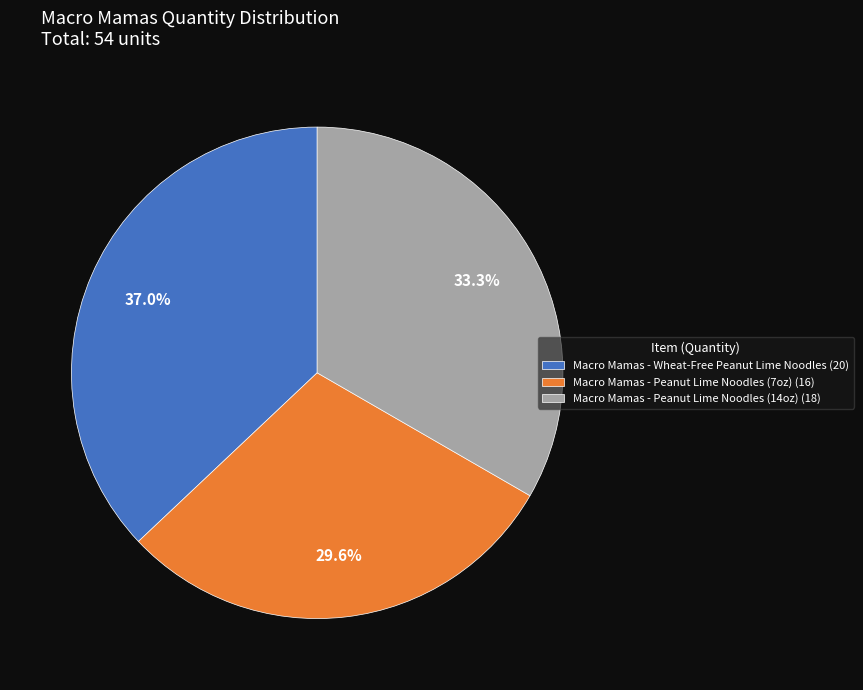

Which has a higher value, Macro Mamas - Peanut Lime Noodles (7oz) or Macro Mamas - Wheat-Free Peanut Lime Noodles?

Macro Mamas - Wheat-Free Peanut Lime Noodles